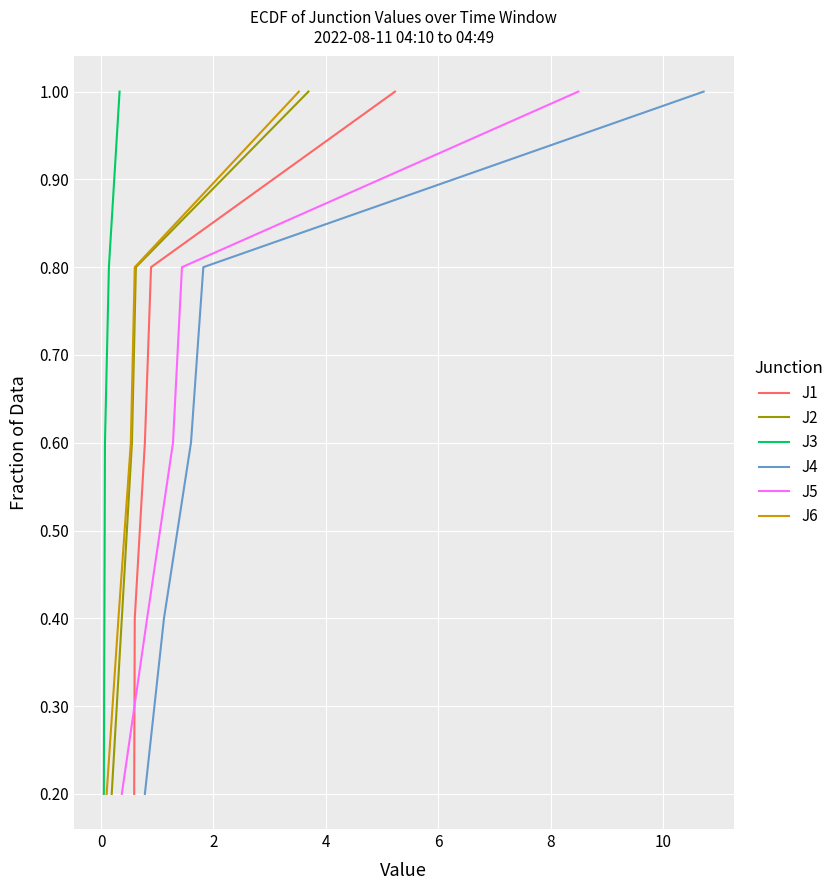

Does the chart display data point markers on the line(s)?

No